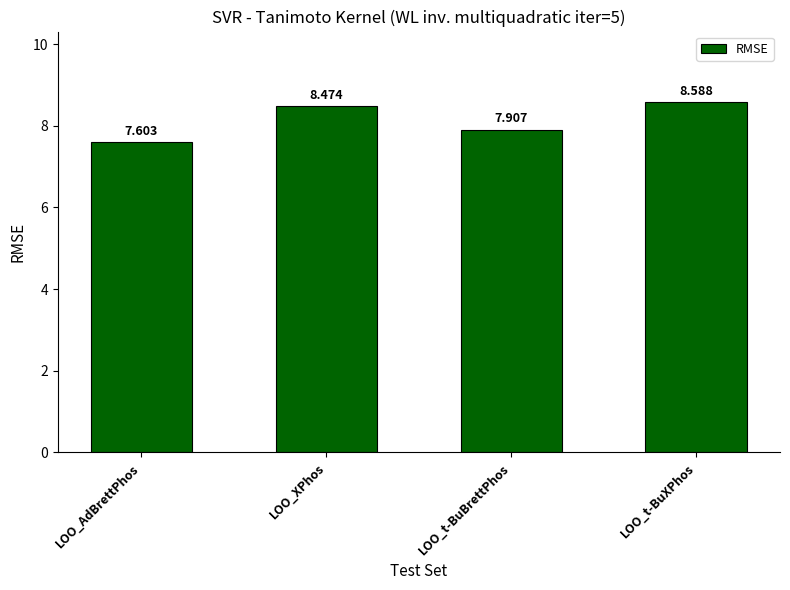

How many data points does each series have?

4